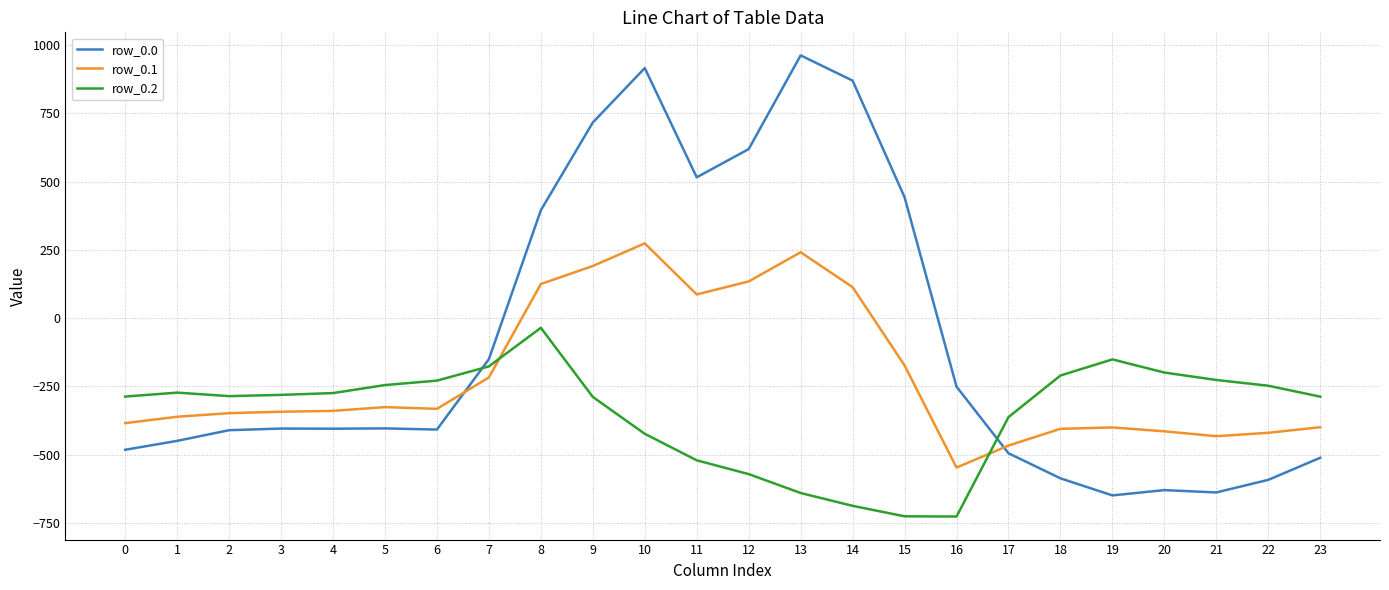

Which series has the largest total across all categories?

row_0.0